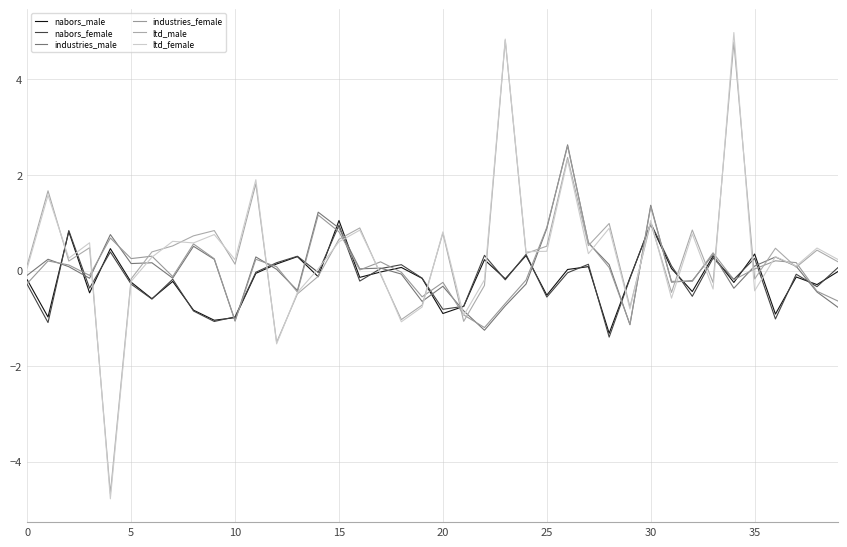

Does the chart have visible grid lines?

Yes